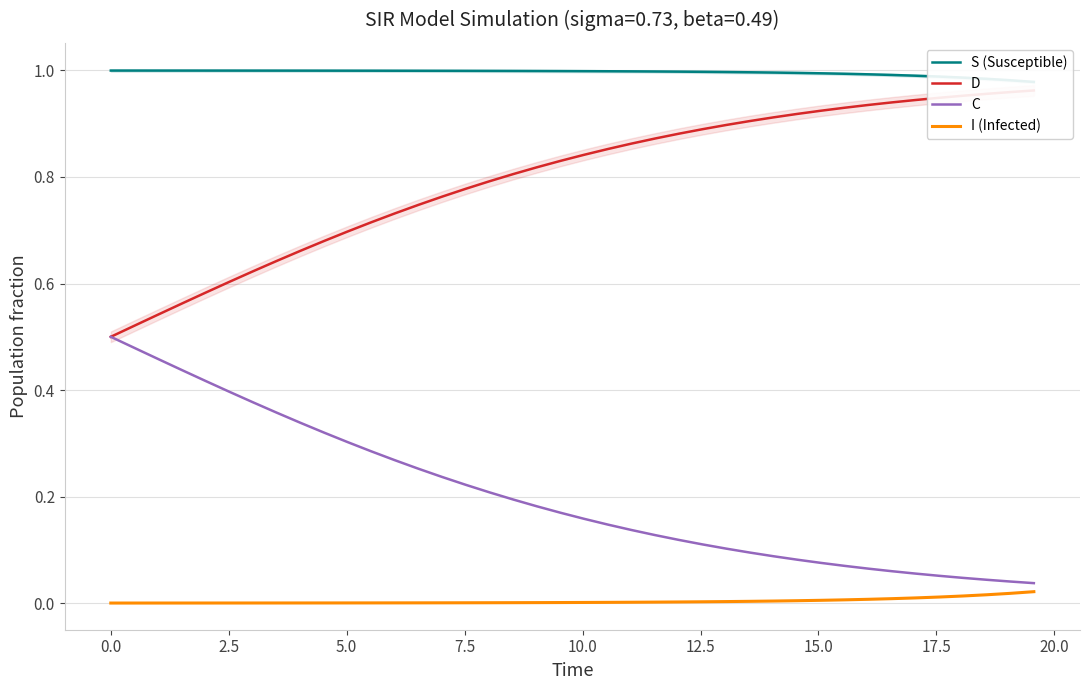

True or false: S (Susceptible) and C cross at least once.

False